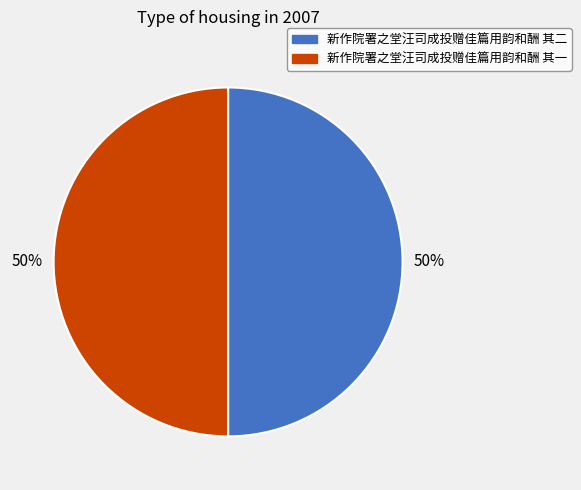

What percentage is the 新作院署之堂汪司成投赠佳篇用韵和酬 其二 slice, to the nearest percent?

50%